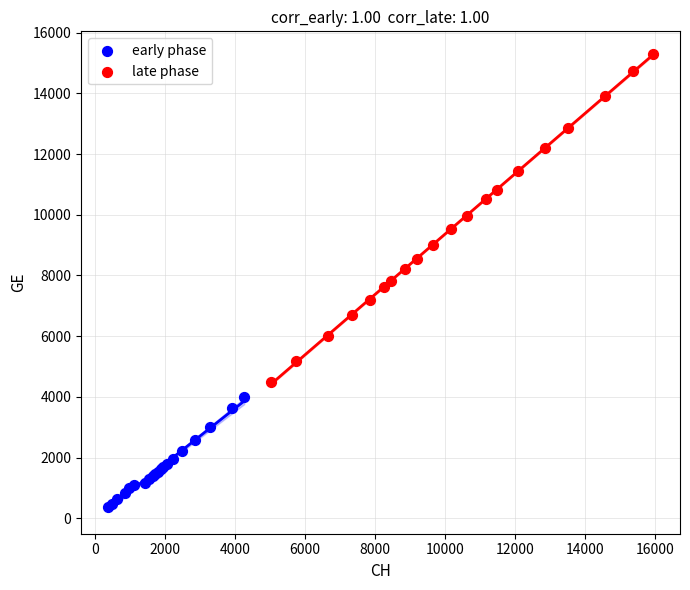

Which series reaches the minimum Y coordinate?

early phase